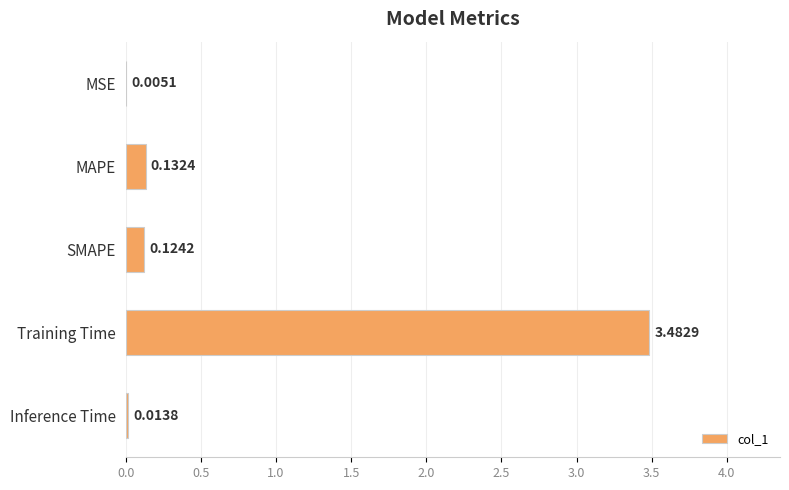

At which label is the value closest to 1?

MAPE